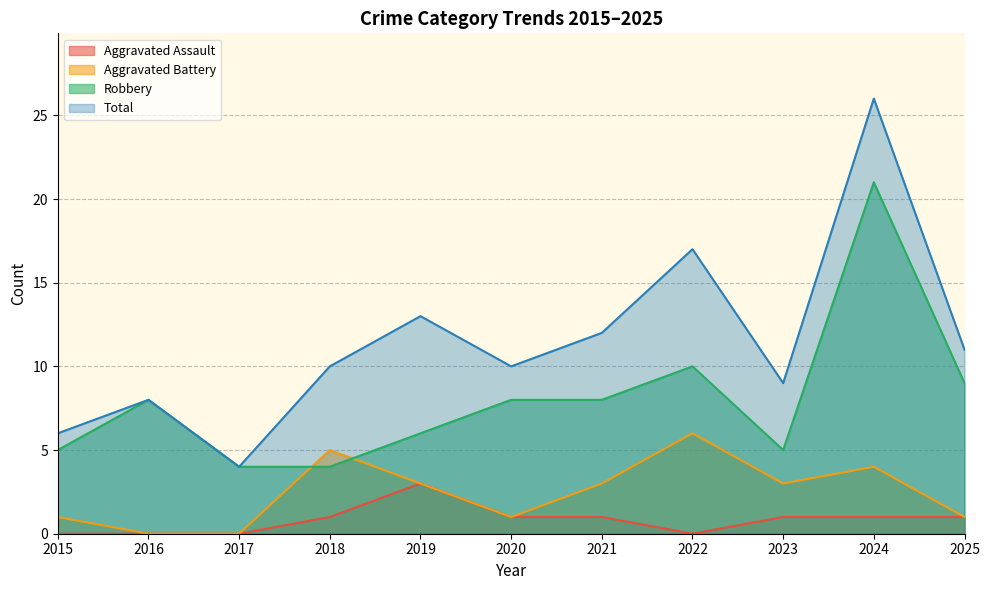

What is the value of the Robbery point at the 10th from the left?

21